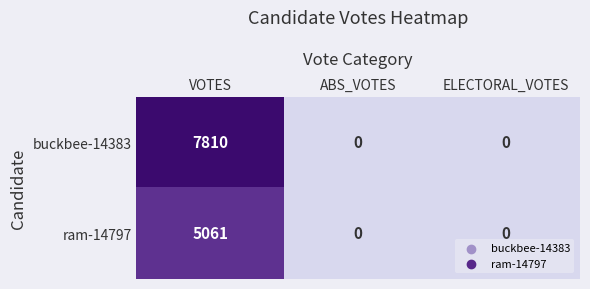

The buckbee-14383 series shows 2836 at ELECTORAL_VOTES. True or false?

False